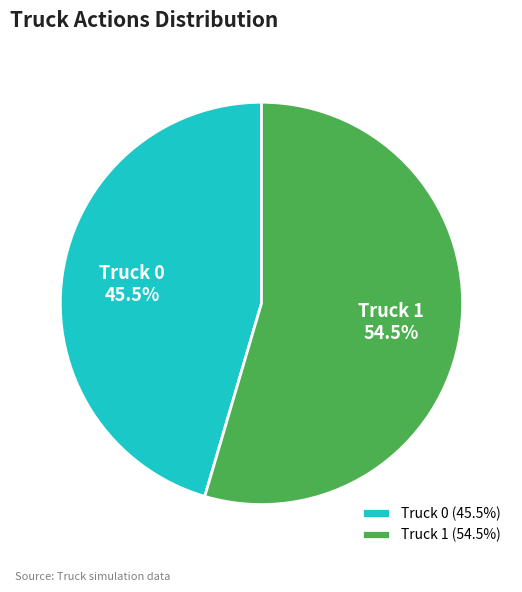

Does any single category account for the majority?

Yes